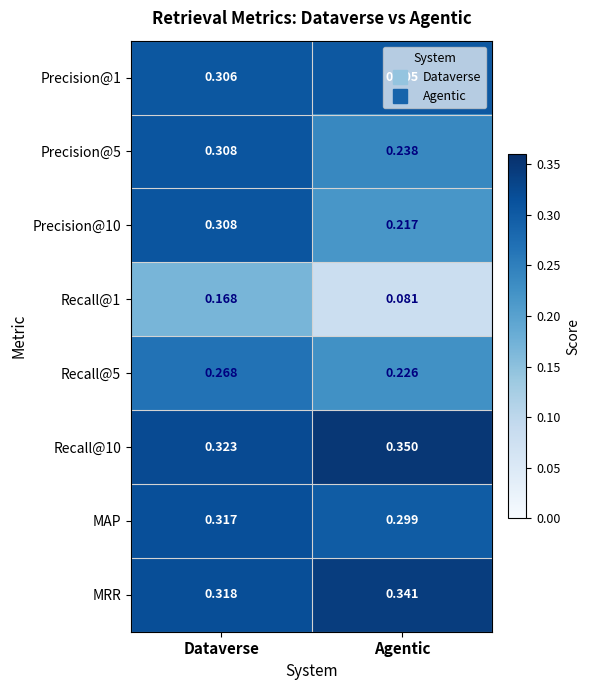

Rank the series at Agentic from lowest to highest value.

Recall@1, Precision@10, Recall@5, Precision@5, MAP, Precision@1, MRR, Recall@10